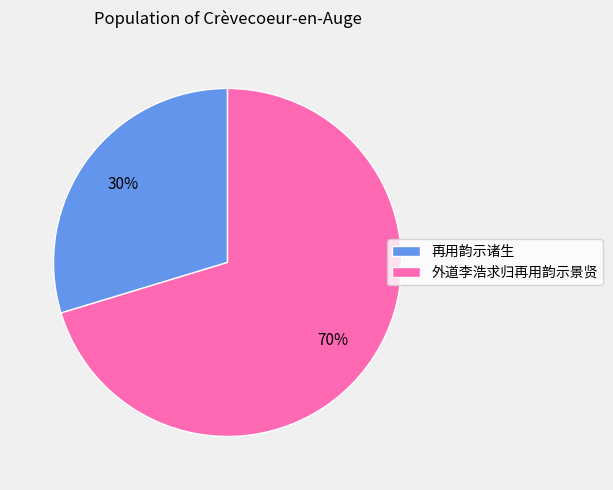

To the nearest percent, what percentage of the pie is 再用韵示诸生?

30%